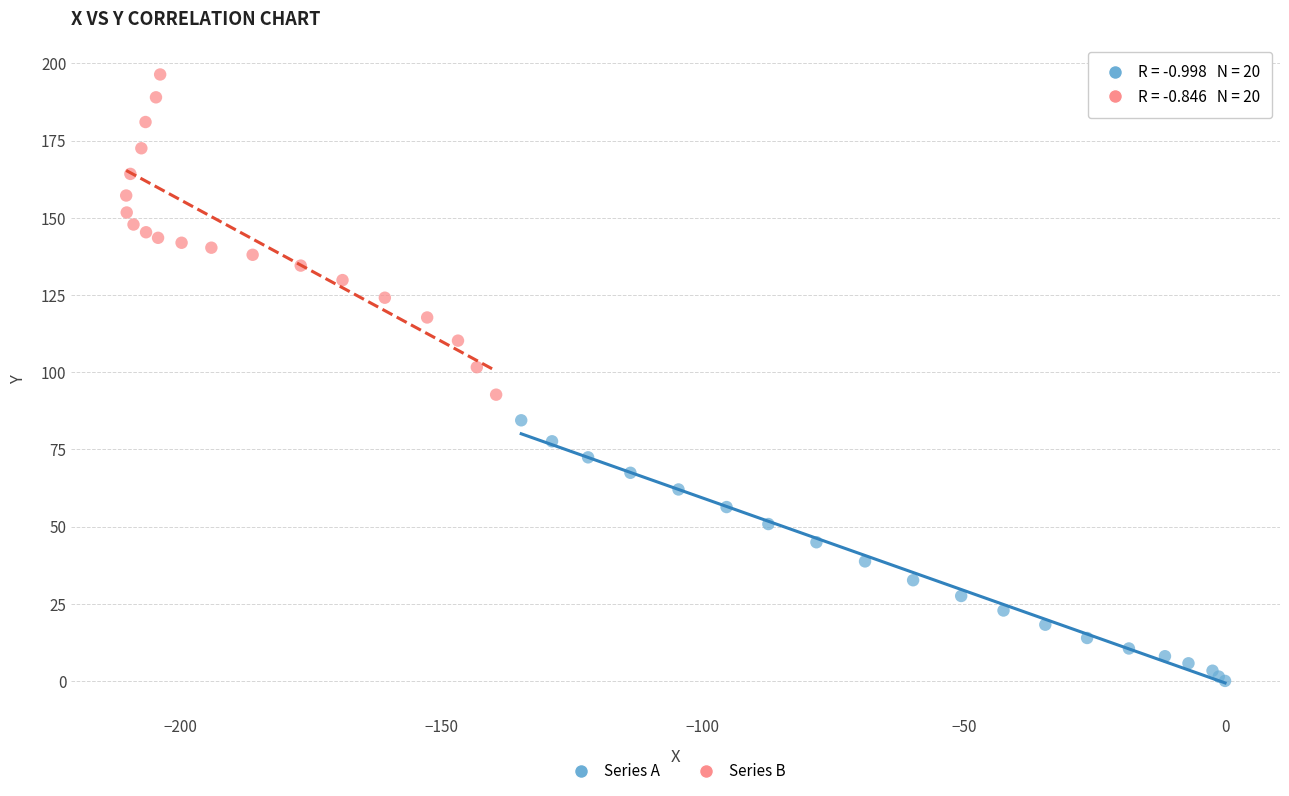

Which series has the largest Y range (max minus min)?

Series B